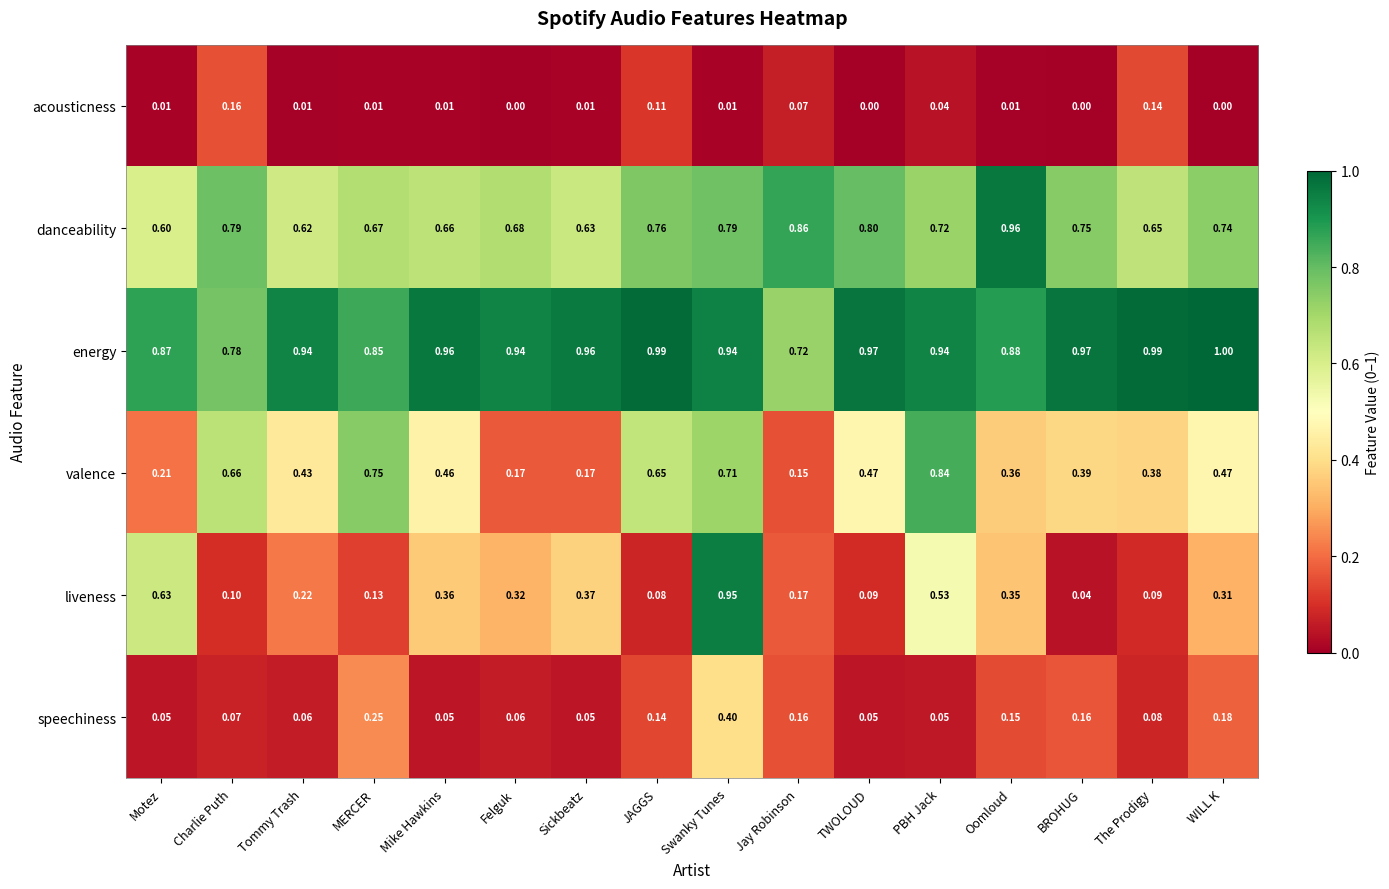

Which series has the largest total across all categories?

energy